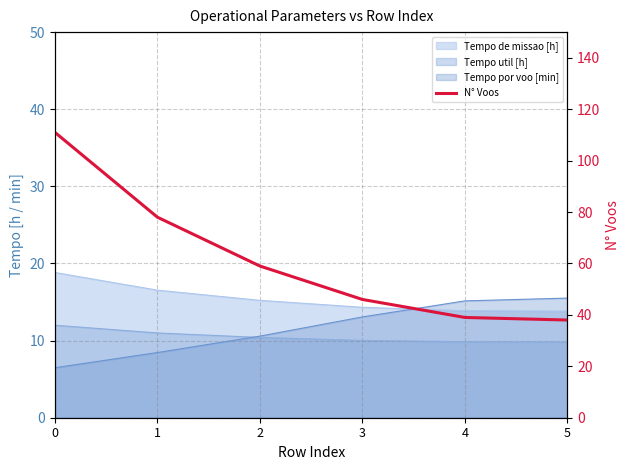

The value at 4 is 17. True or false?

False